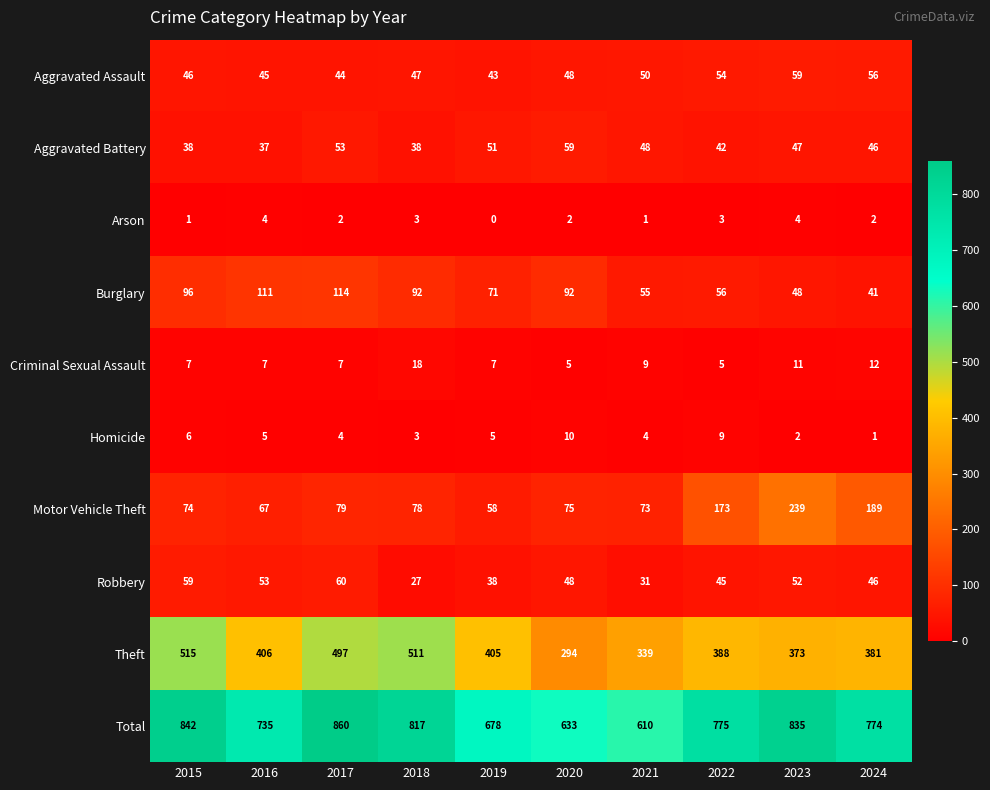

At 2017, list the series in order from smallest to largest.

Arson, Homicide, Criminal Sexual Assault, Aggravated Assault, Aggravated Battery, Robbery, Motor Vehicle Theft, Burglary, Theft, Total